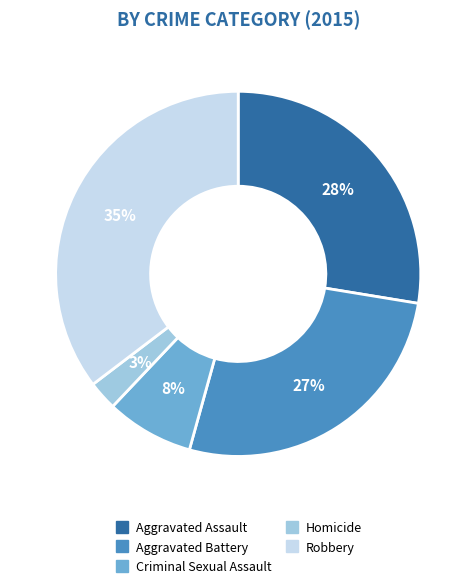

The Criminal Sexual Assault slice represents 18% of the pie. True or false?

False